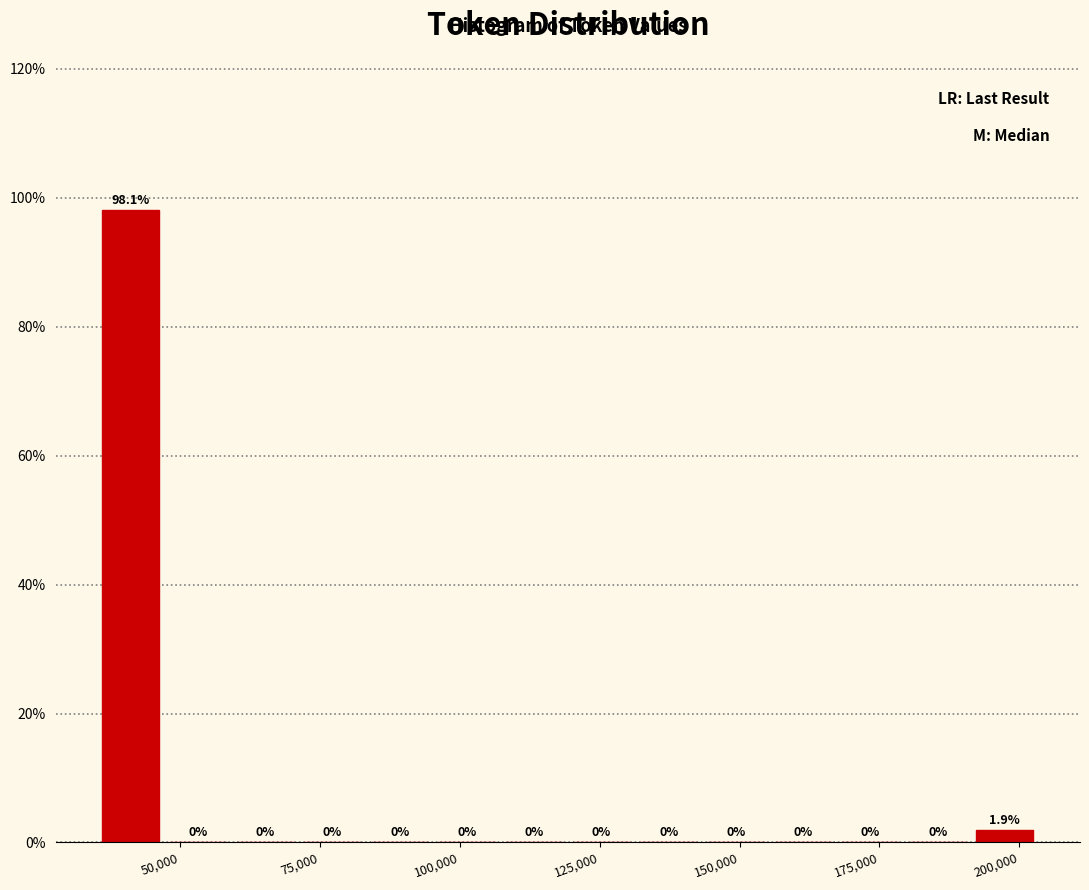

Read against the x-axis, roughly where is the centre of the tallest bar?

40000